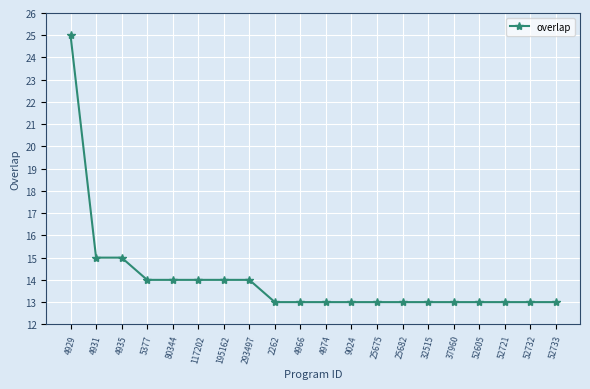

The value at 9024 is 13. True or false?

True